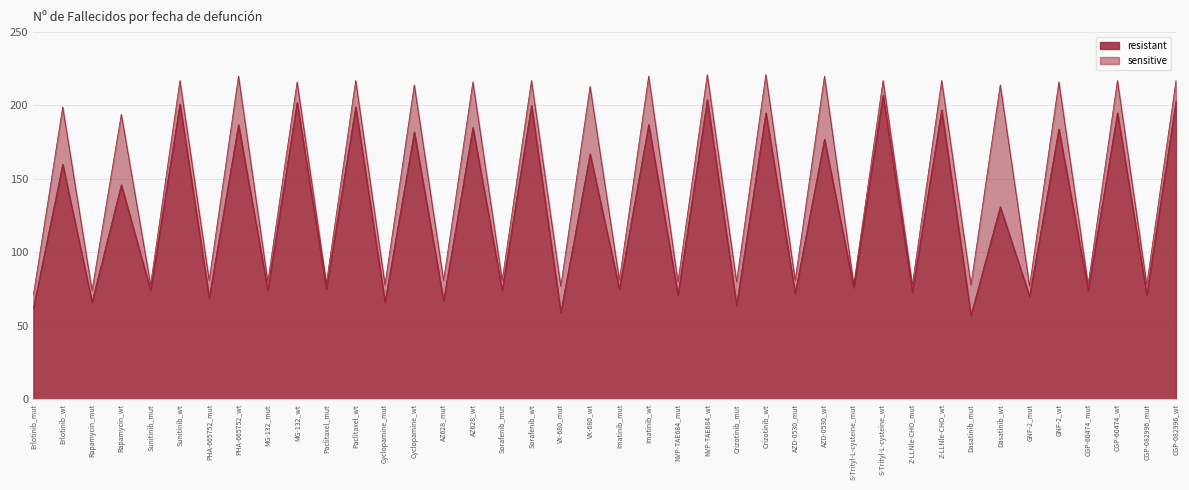

The chart shows a value of 300 at Cyclopamine_wt. True or false?

False